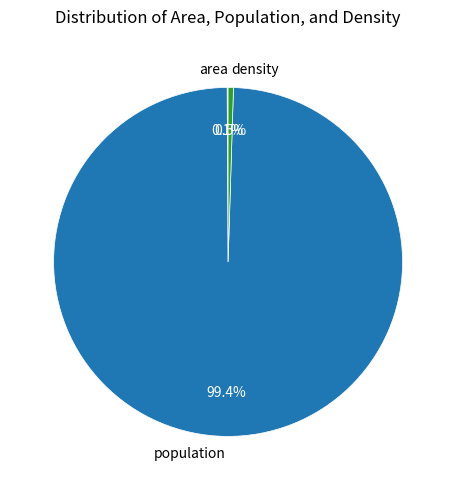

Combined, do density and population account for over 50%?

Yes